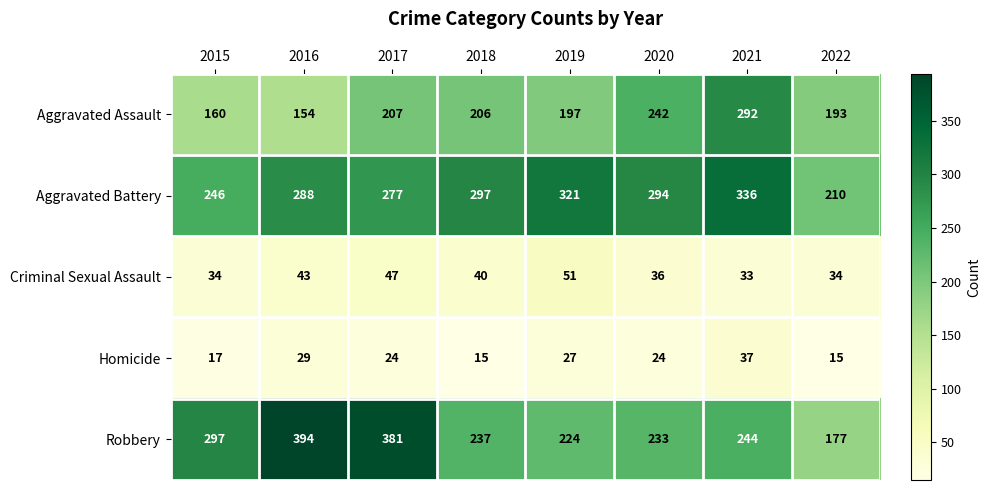

Which series has the largest total across all categories?

Aggravated Battery